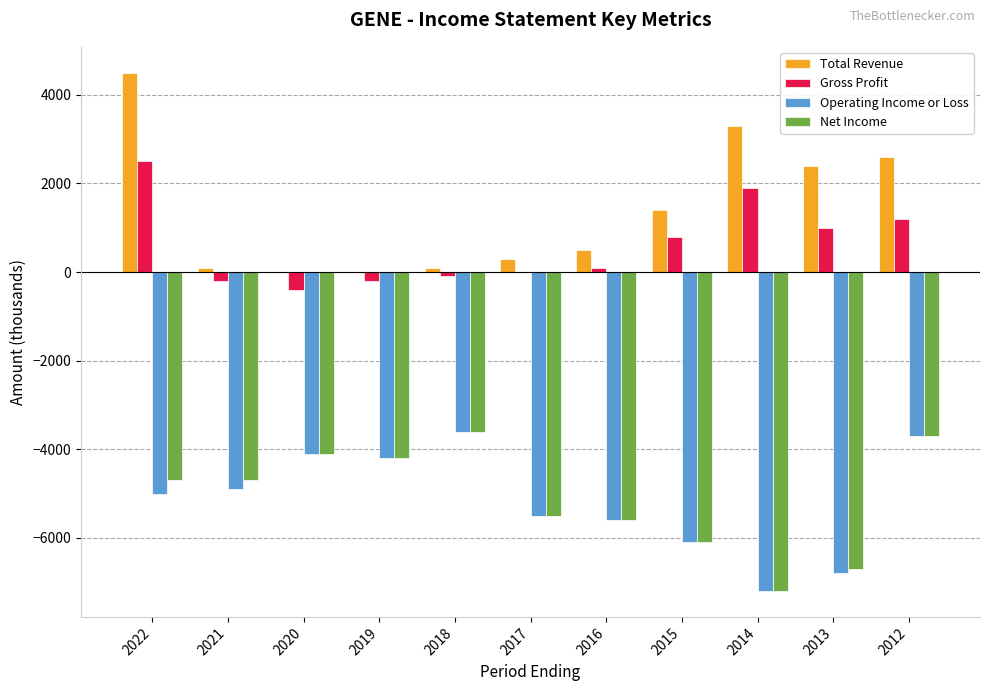

Reading right to left, what are all the values shown in this chart?

Total Revenue: 2012=2600	2013=2400	2014=3300	2015=1400	2016=500	2017=300	2018=100	2019=0	2020=0	2021=100	2022=4500
Gross Profit: 2012=1200	2013=1000	2014=1900	2015=800	2016=100	2017=0	2018=-100	2019=-200	2020=-400	2021=-200	2022=2500
Operating Income or Loss: 2012=-3700	2013=-6800	2014=-7200	2015=-6100	2016=-5600	2017=-5500	2018=-3600	2019=-4200	2020=-4100	2021=-4900	2022=-5000
Net Income: 2012=-3700	2013=-6700	2014=-7200	2015=-6100	2016=-5600	2017=-5500	2018=-3600	2019=-4200	2020=-4100	2021=-4700	2022=-4700